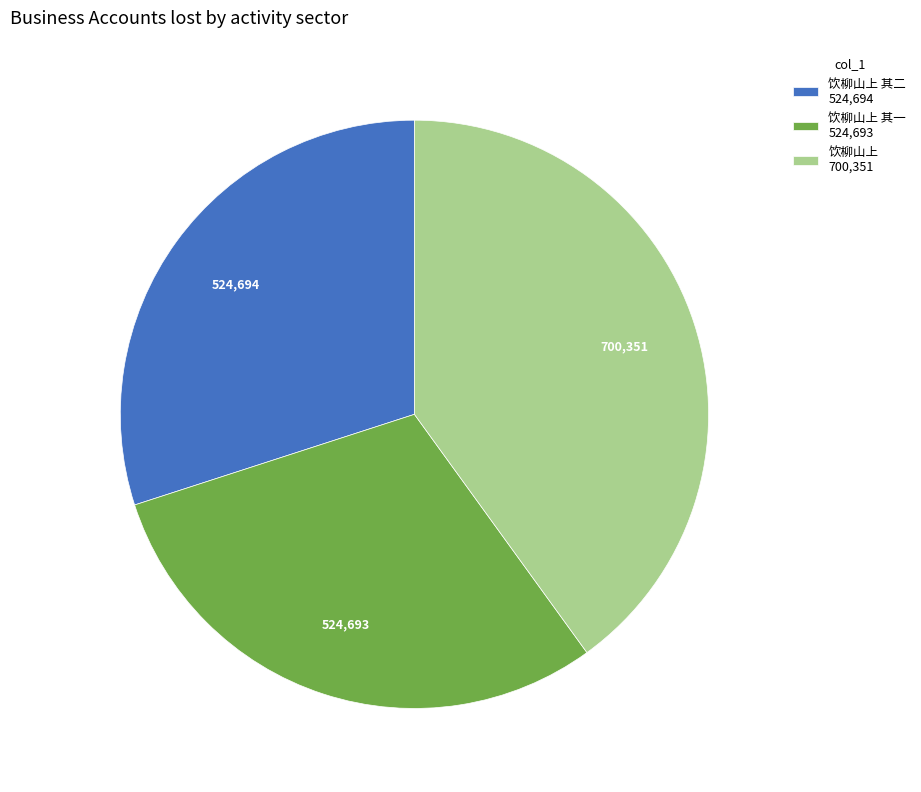

Count the number of slices in the pie.

3